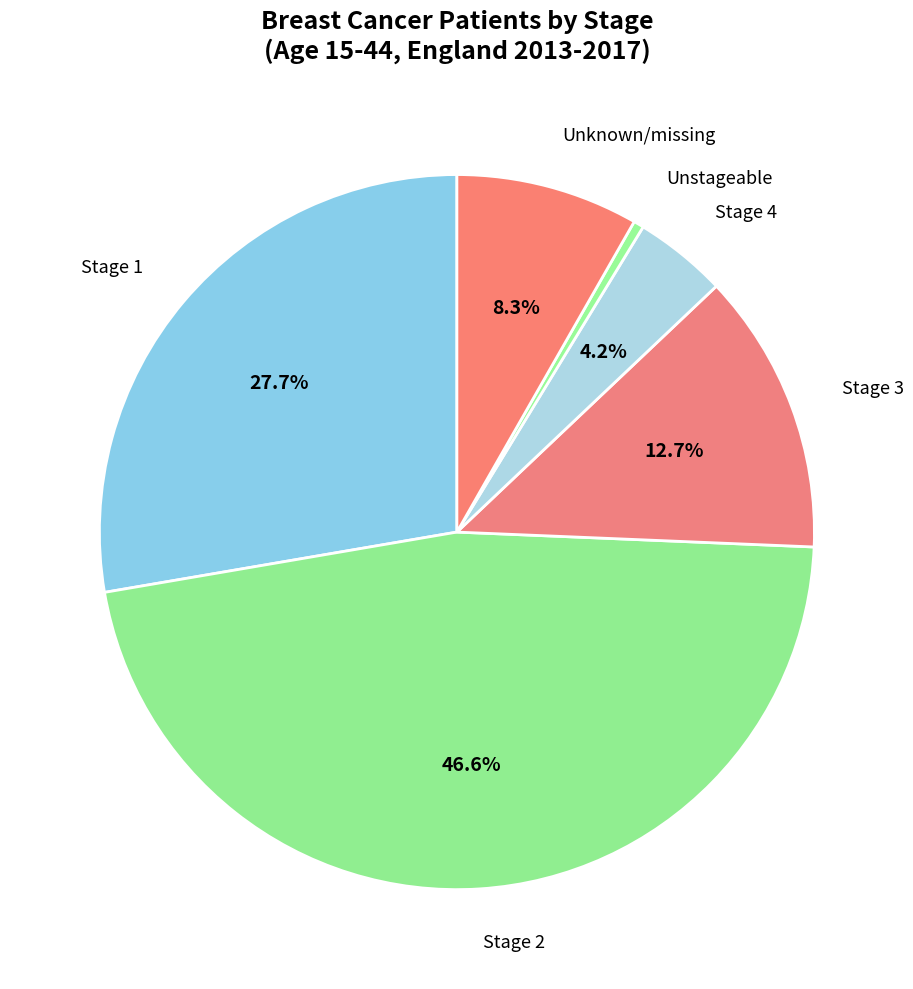

Which slice is the largest?

15-44 Stage 2